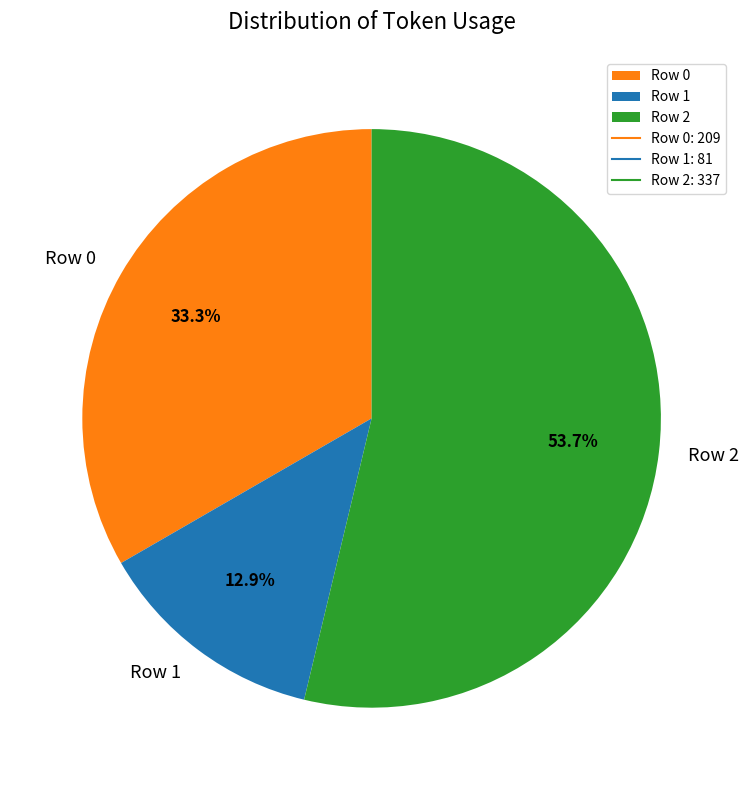

Is it true that Row 0 is 33% of the pie?

True